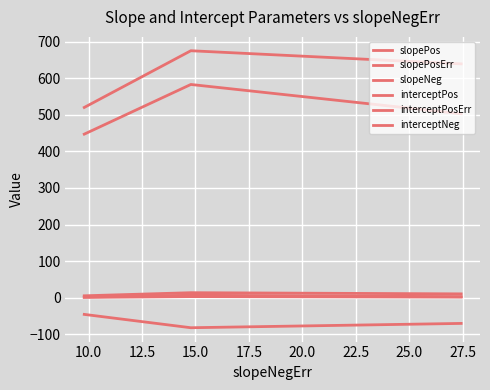

List the series in order of their peak value, lowest first.

slopeNeg, slopePosErr, slopePos, interceptPosErr, interceptPos, interceptNeg